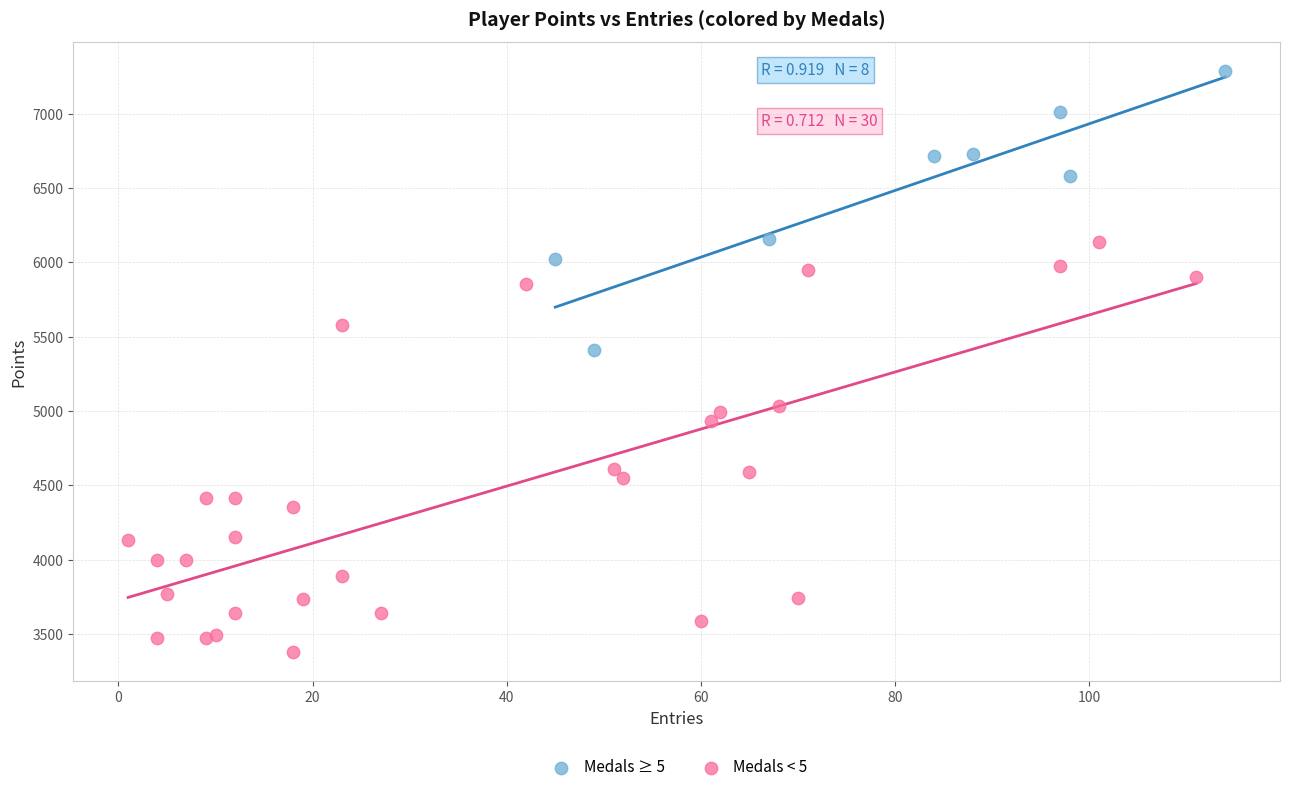

Which series contains the lowest Y value?

Medals < 5